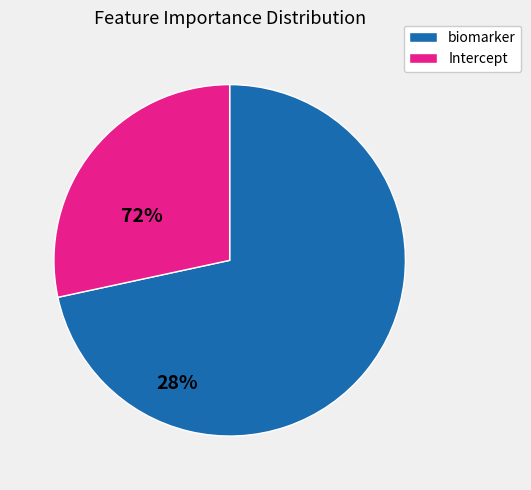

Is there any slice that represents more than half of the pie?

Yes